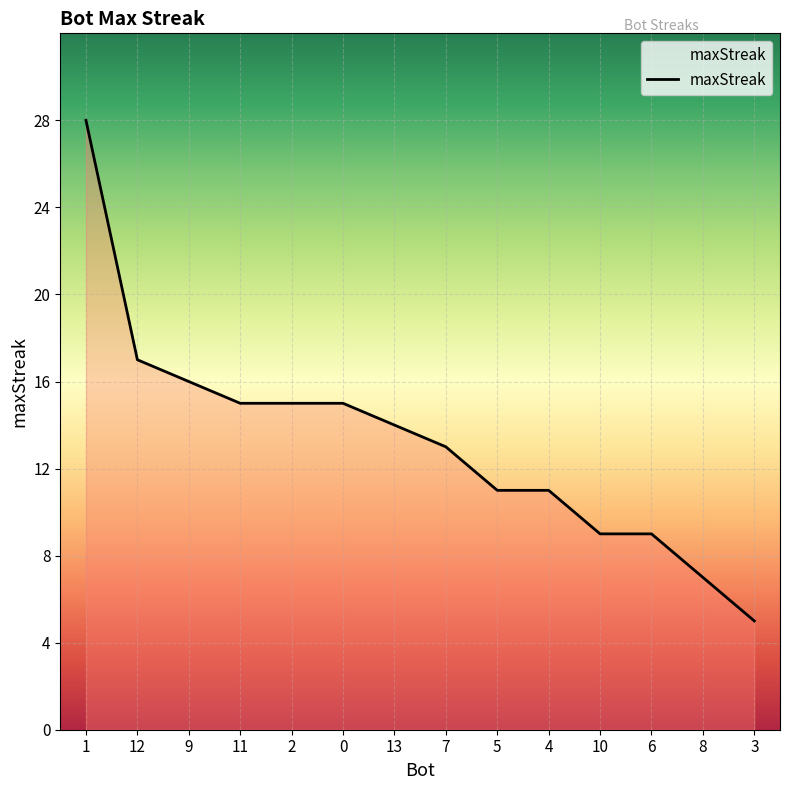

What is the average value?

13